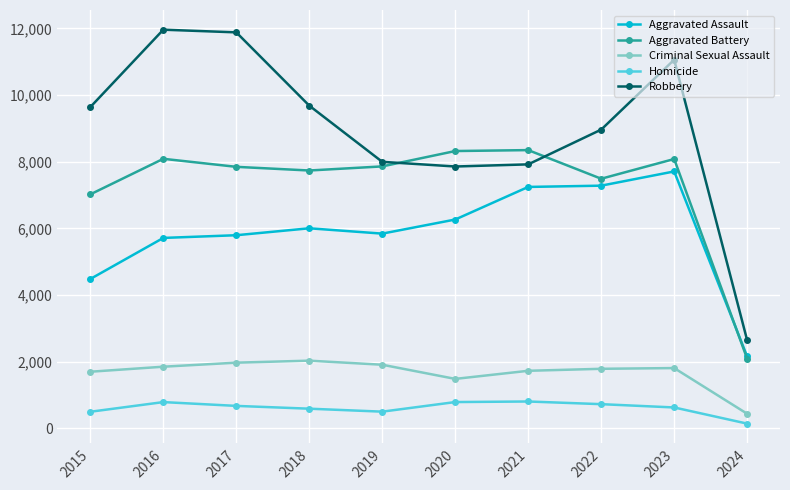

True or false: Criminal Sexual Assault and Homicide cross at least once.

False